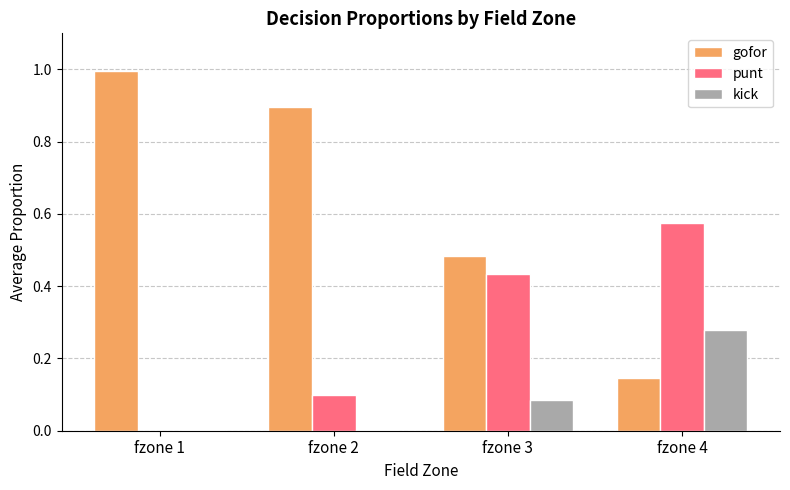

How many data points does each series have?

4